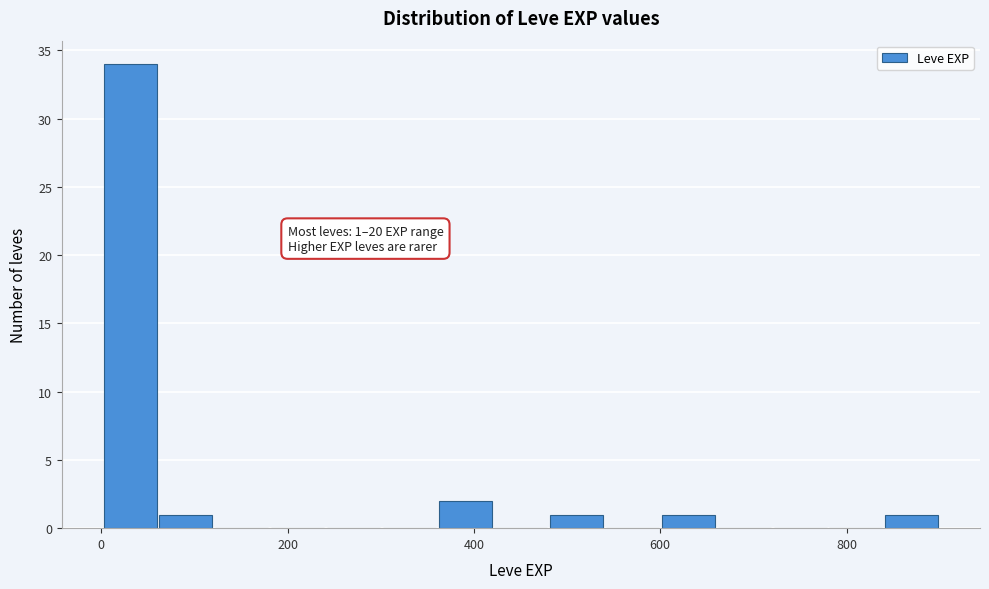

Read against the x-axis, roughly where is the centre of the tallest bar?

40